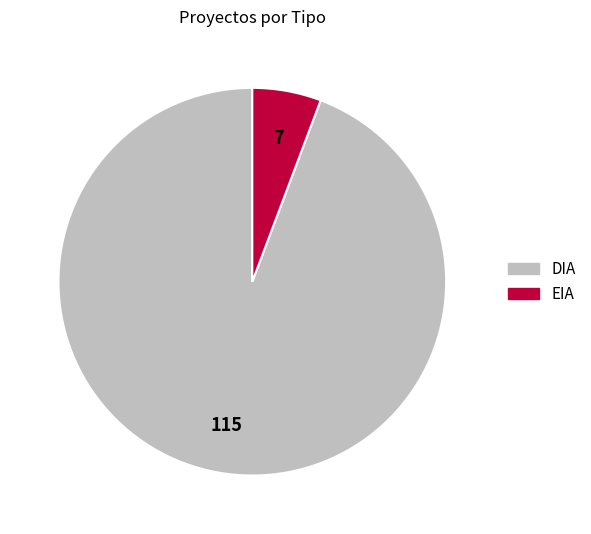

True or false: DIA accounts for 87% of the total.

False